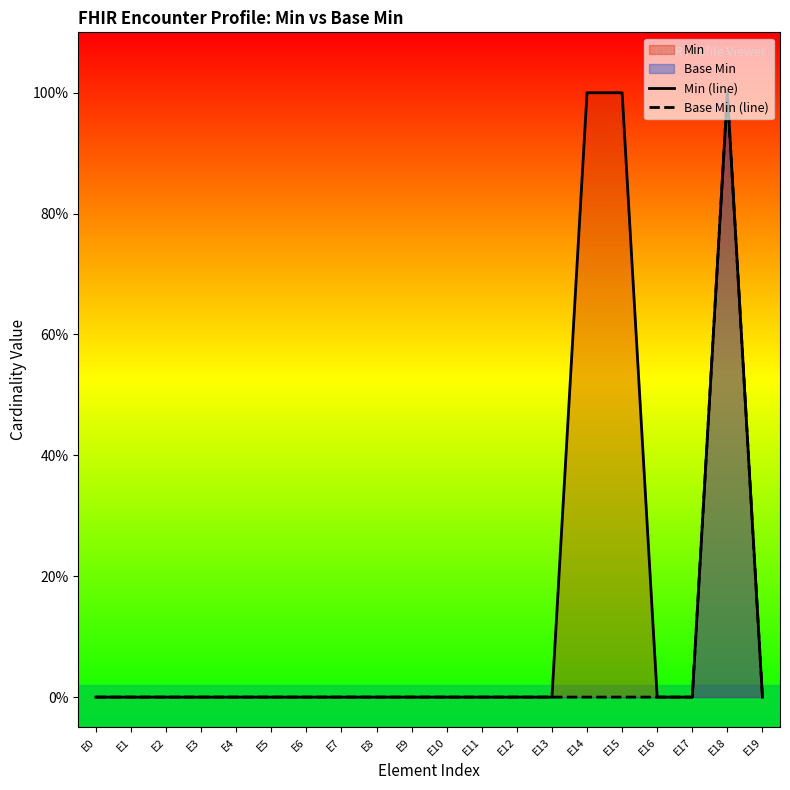

List the series in order of their overall mean, lowest first.

Base Min (line), Min (line)